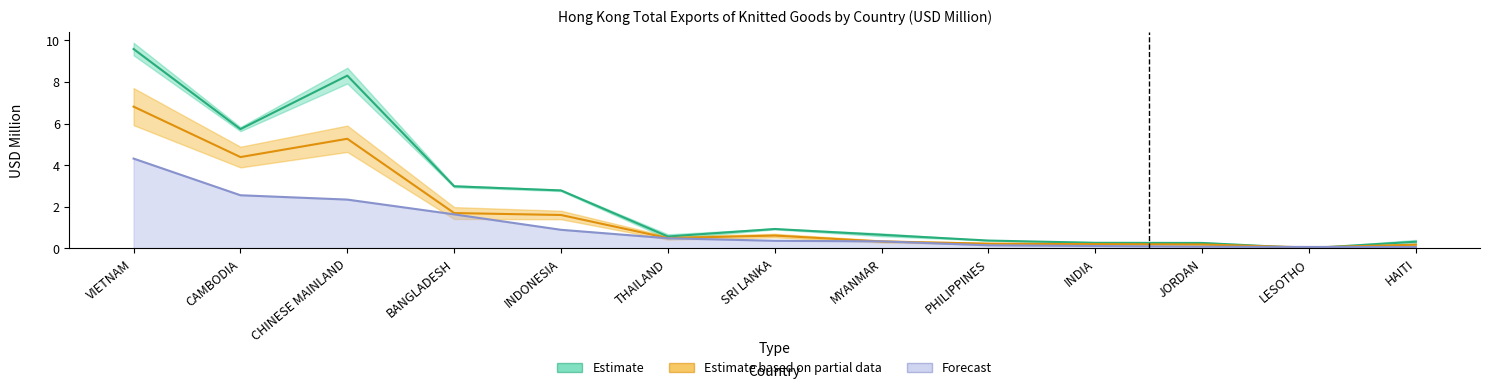

Reading right to left, transcribe all the data shown in this chart.

Estimate: HAITI=0.3	LESOTHO=0.0	JORDAN=0.3	INDIA=0.3	PHILIPPINES=0.4	MYANMAR=0.7	SRI LANKA=0.9	THAILAND=0.6	INDONESIA=2.8	BANGLADESH=3.0	CHINESE MAINLAND=8.3	CAMBODIA=5.7	VIETNAM=9.6
Estimate based on partial data: HAITI=0.2	LESOTHO=0.0	JORDAN=0.2	INDIA=0.2	PHILIPPINES=0.2	MYANMAR=0.3	SRI LANKA=0.6	THAILAND=0.5	INDONESIA=1.6	BANGLADESH=1.7	CHINESE MAINLAND=5.3	CAMBODIA=4.4	VIETNAM=6.8
Forecast: HAITI=0.1	LESOTHO=0.1	JORDAN=0.1	INDIA=0.1	PHILIPPINES=0.2	MYANMAR=0.3	SRI LANKA=0.4	THAILAND=0.5	INDONESIA=0.9	BANGLADESH=1.6	CHINESE MAINLAND=2.3	CAMBODIA=2.6	VIETNAM=4.3